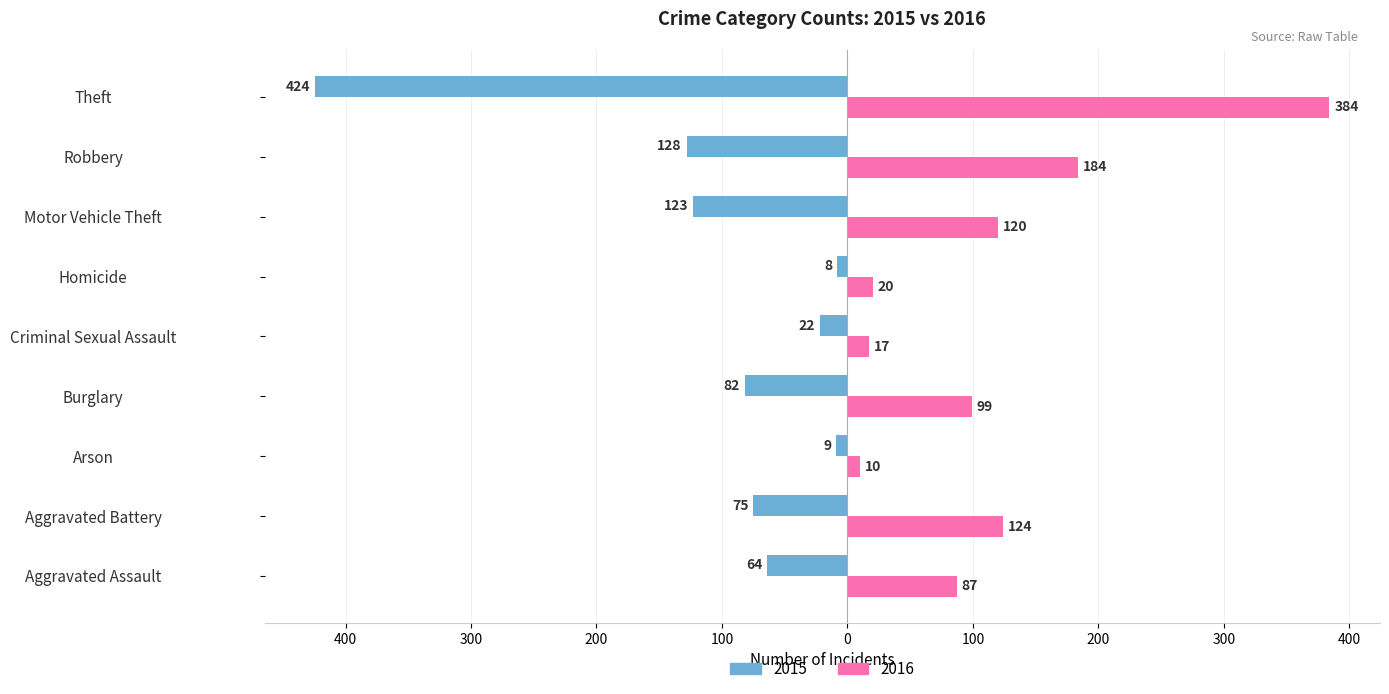

At which category does the chart reach its minimum across all series?

Theft